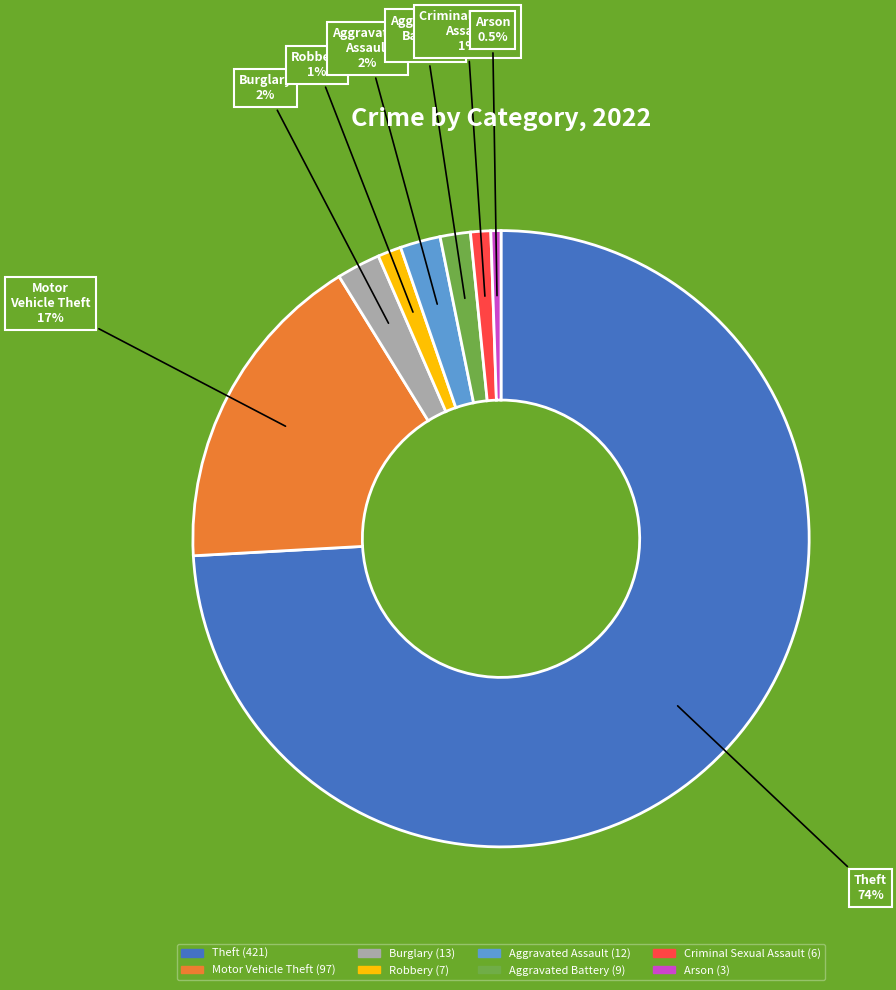

Is there a majority slice in this chart?

Yes